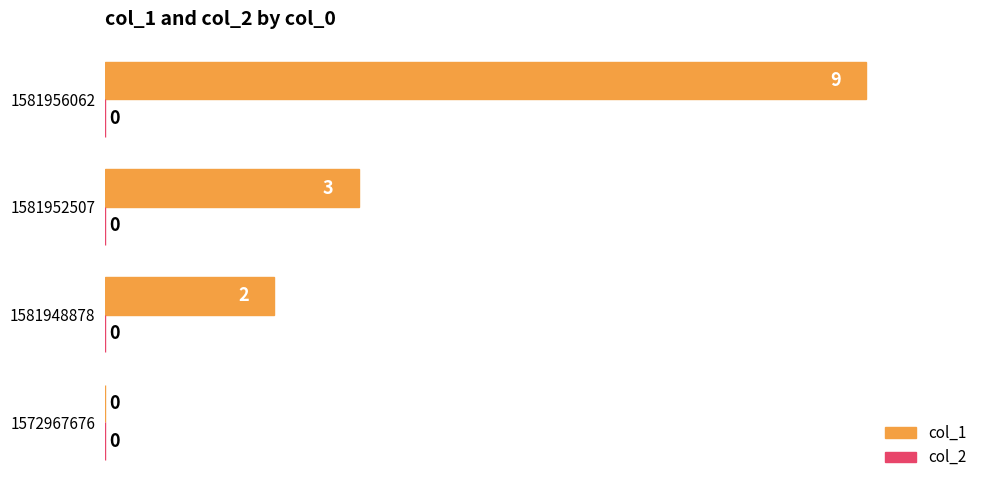

What is the sum of all values?

14